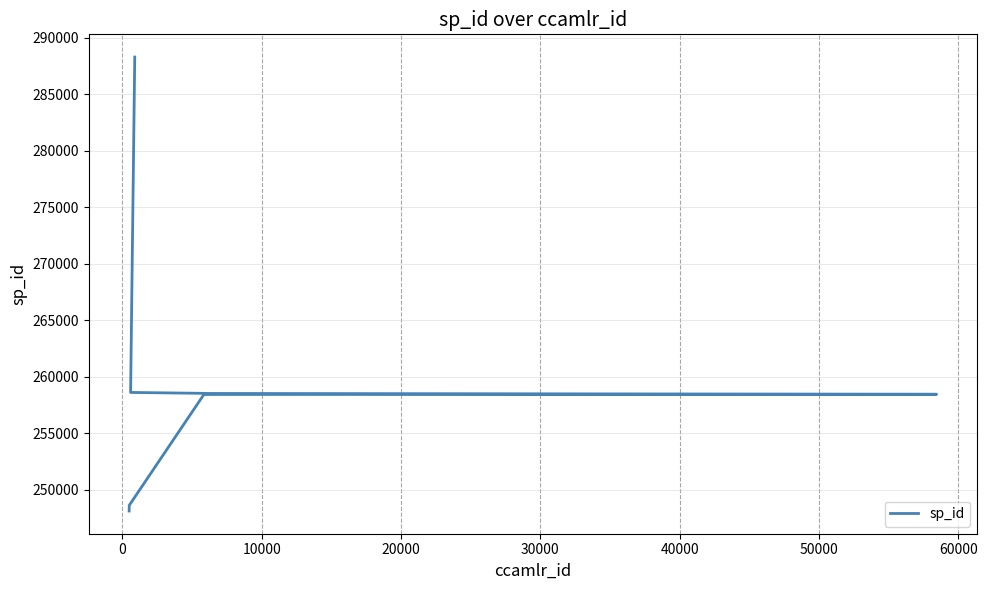

What is the difference between the maximum and minimum values?

40200